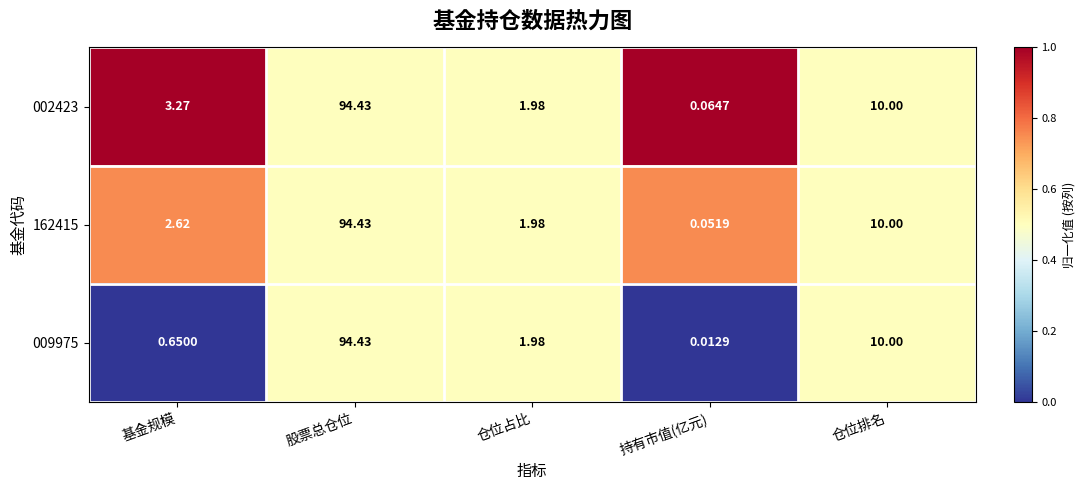

Is the value of 162415 at 仓位排名 greater than the value of 002423 at 股票总仓位?

No